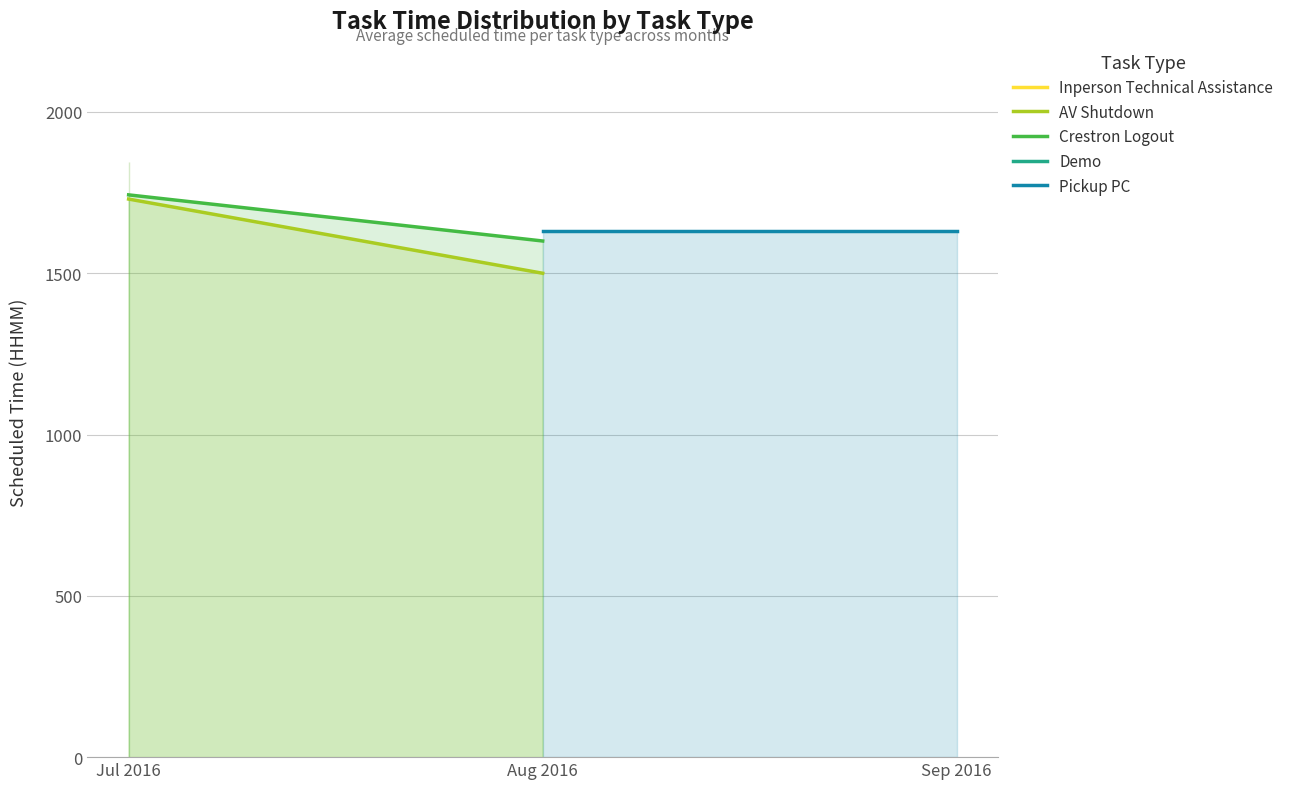

At which category does the chart reach its peak across all series?

Jul 2016